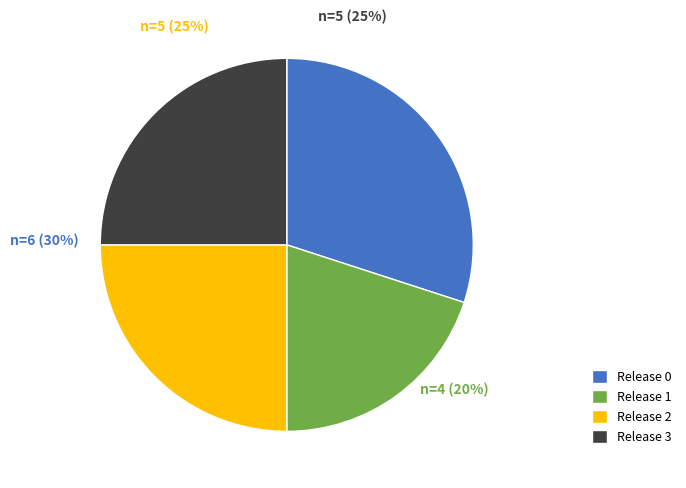

How many segments does this pie chart have?

4